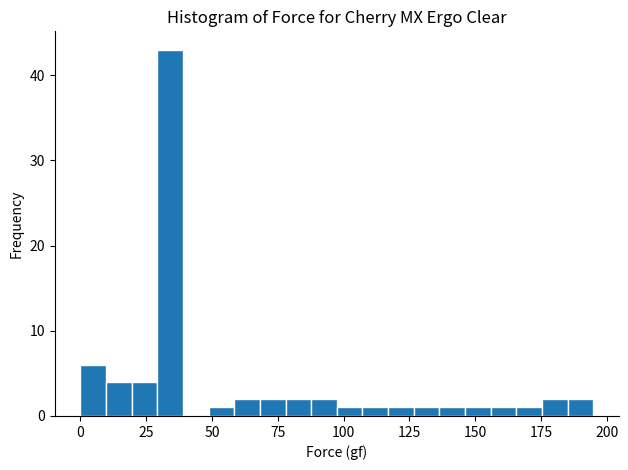

Around what value on the x-axis is the tallest bar? Give the approximate position of its centre, as read against the axis.

35